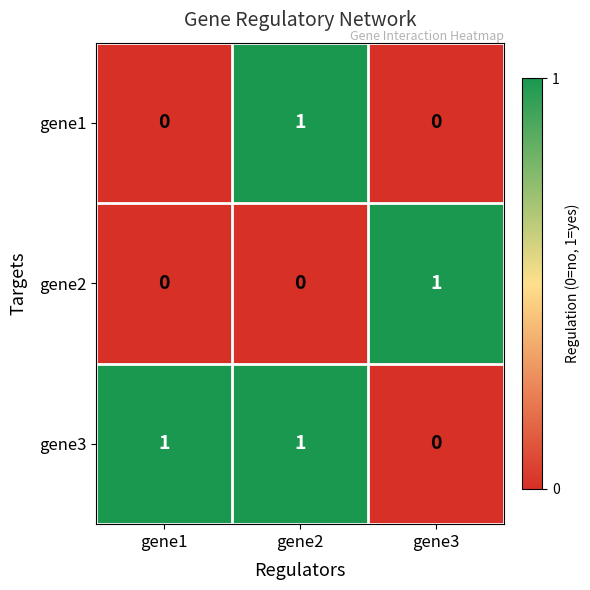

At which category is the sum across all series the highest?

gene2